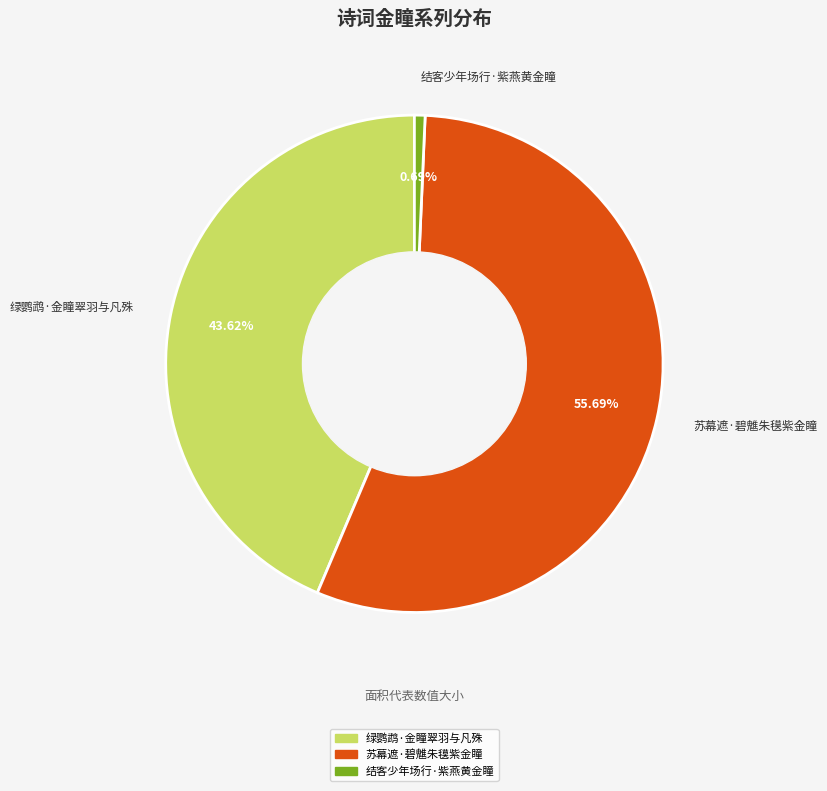

Is the sum of 苏幕遮·碧魋朱氁紫金瞳 and 绿鹦鹉·金瞳翠羽与凡殊 greater than half?

Yes